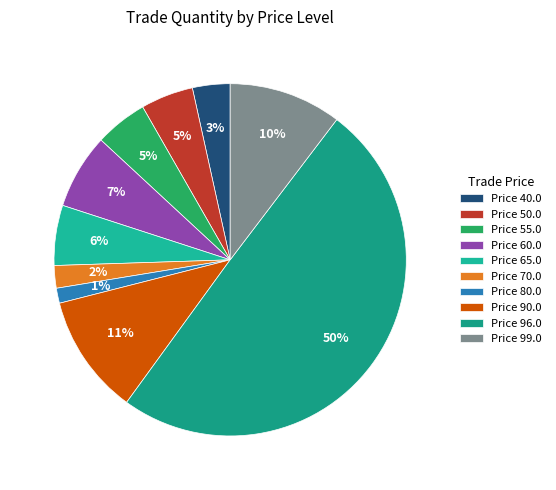

What is the largest slice in the pie chart?

Price 96.0